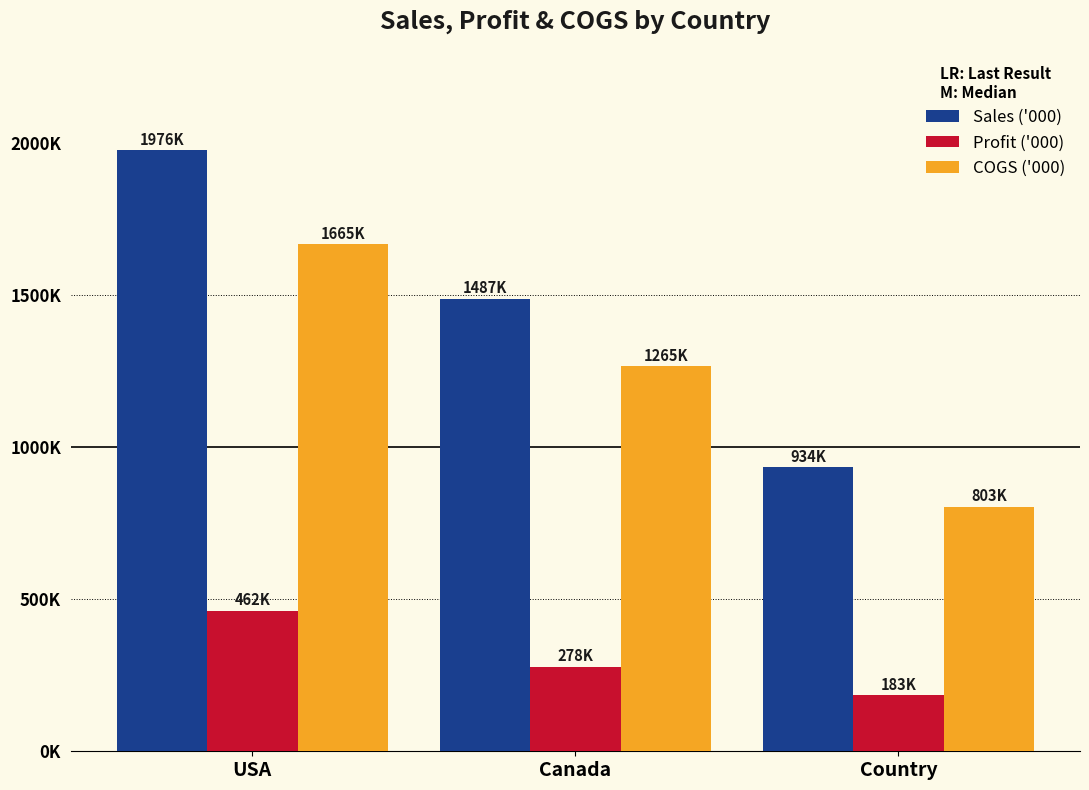

Between USA and Canada, which series saw the biggest shift?

Sales ('000)